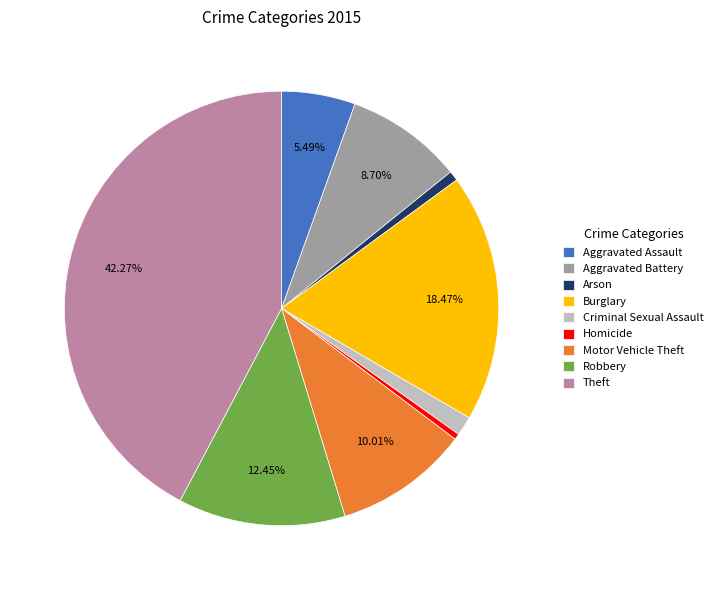

What percentage is the Burglary slice, to the nearest percent?

18%